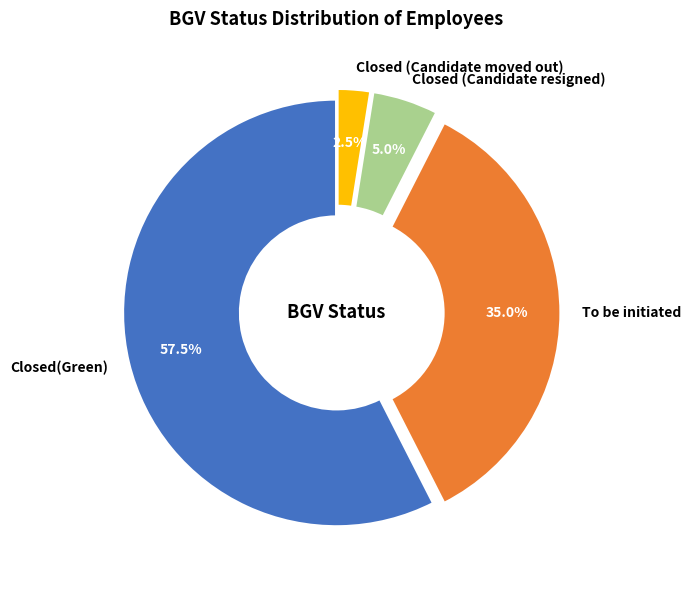

What is the majority slice?

Closed(Green)